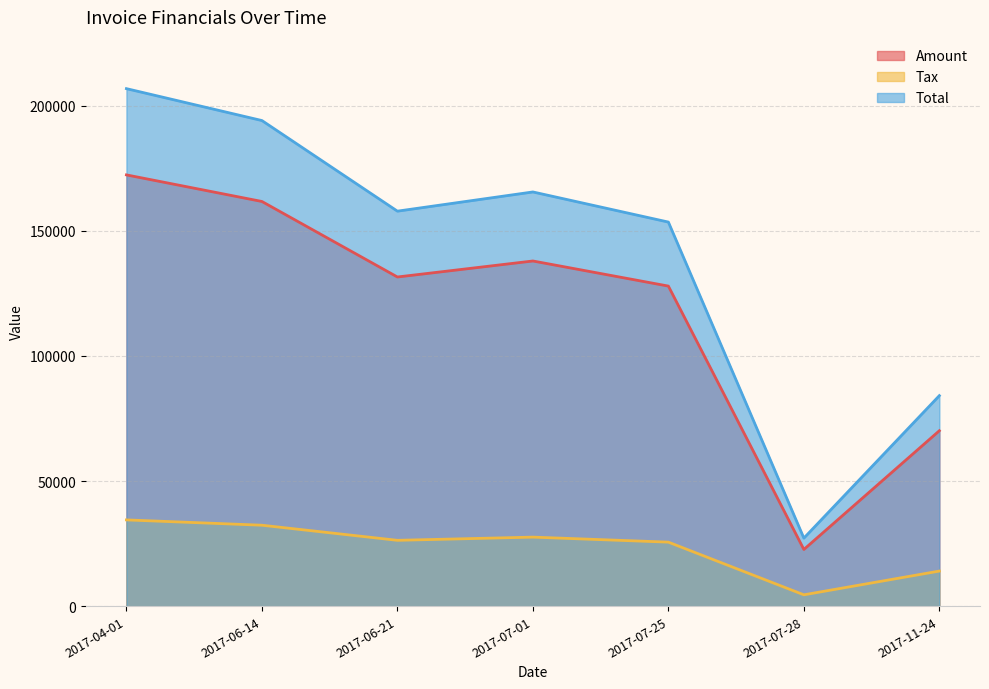

What are all the series names shown in the legend?

Amount, Tax, Total